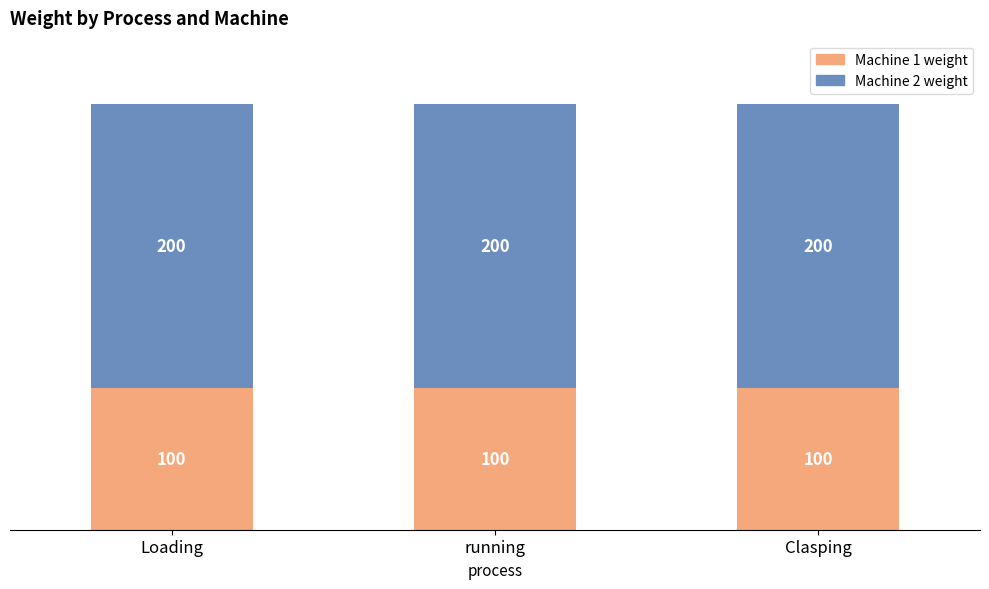

What is the total value across all series at Clasping?

300